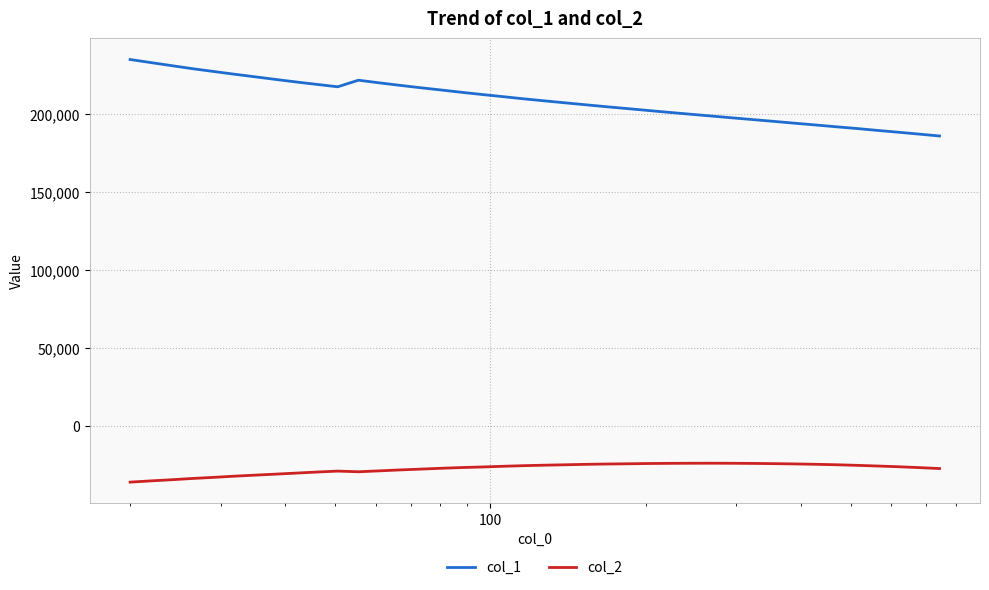

What is the difference between the maximum and minimum values in the col_2 series?

12146.2